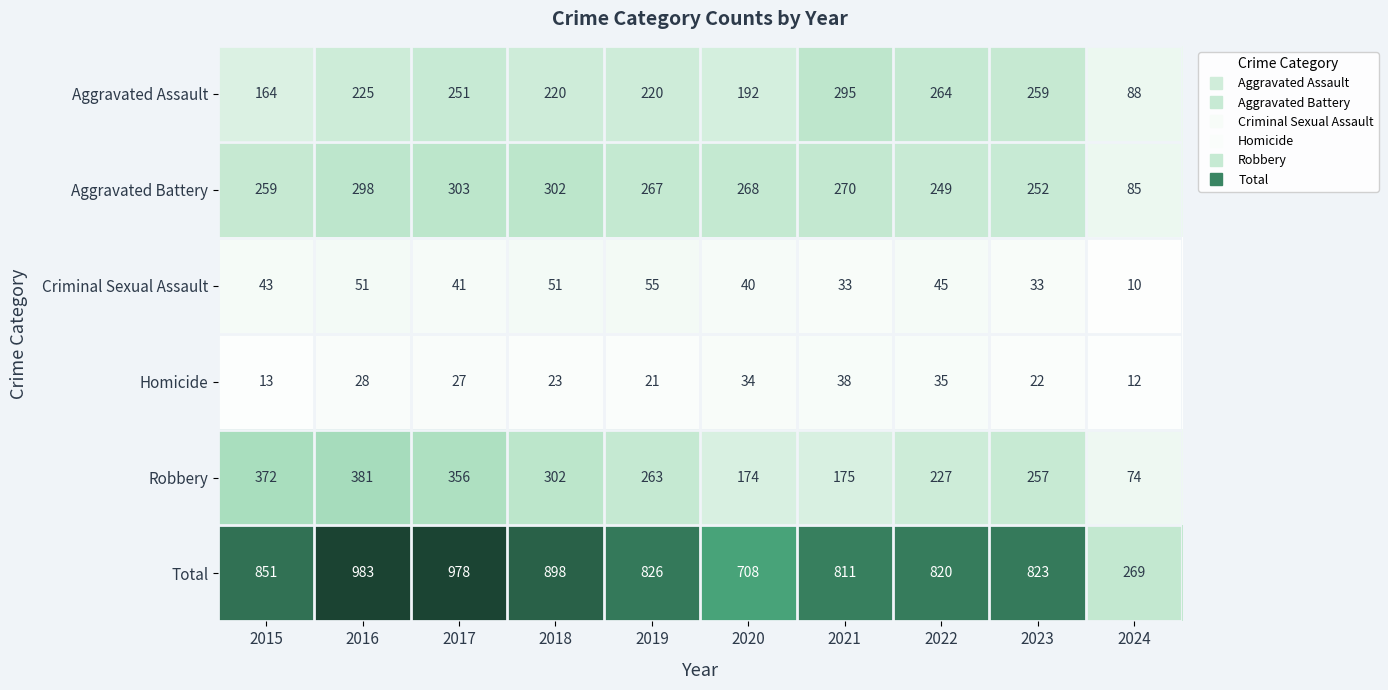

What is the total value across all series at 2021?

1622